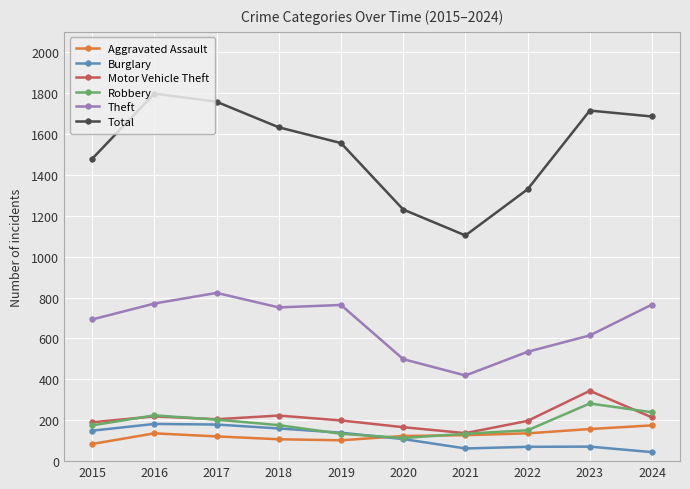

Which series has the largest total across all categories?

Total